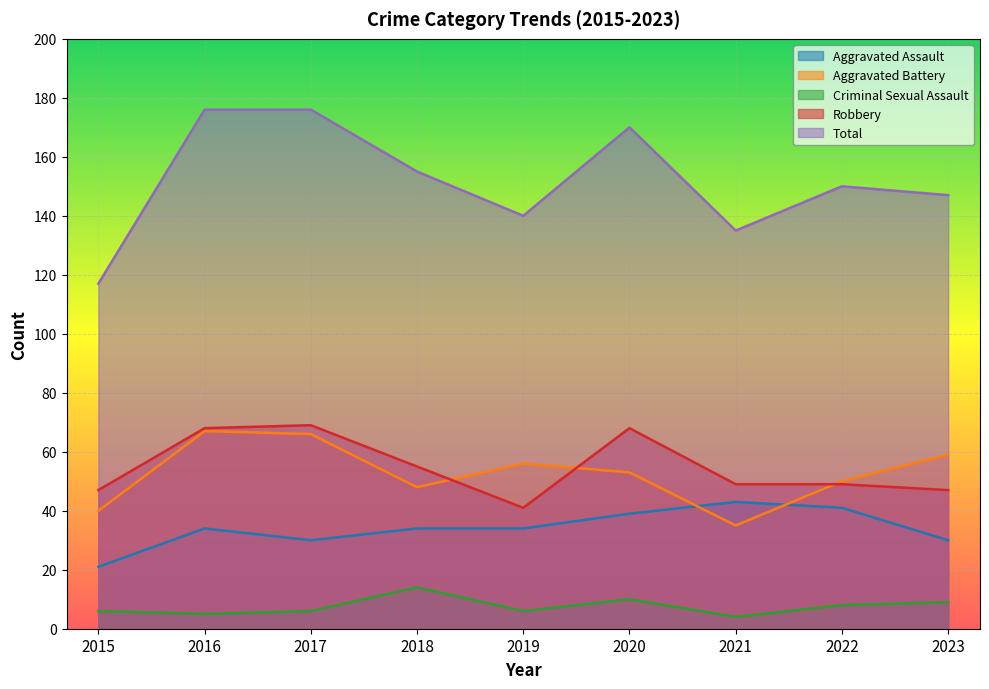

Reading right to left, list all the values displayed in this chart.

Aggravated Assault: 30	41	43	39	34	34	30	34	21
Aggravated Battery: 59	50	35	53	56	48	66	67	40
Criminal Sexual Assault: 9	8	4	10	6	14	6	5	6
Robbery: 47	49	49	68	41	55	69	68	47
Total: 147	150	135	170	140	155	176	176	117